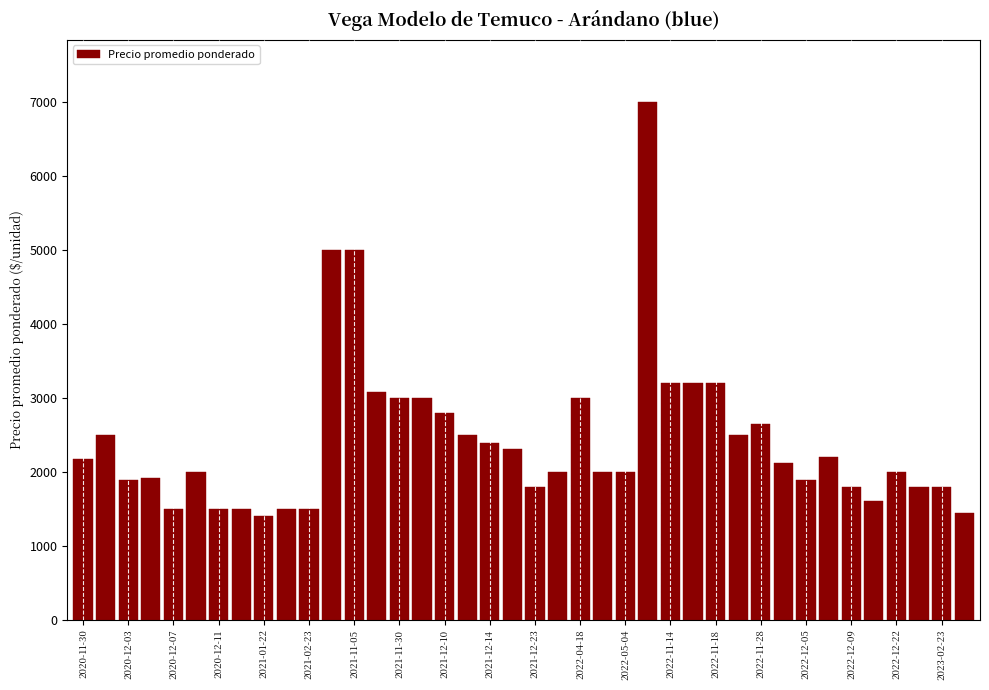

What is the smallest value displayed?

1400